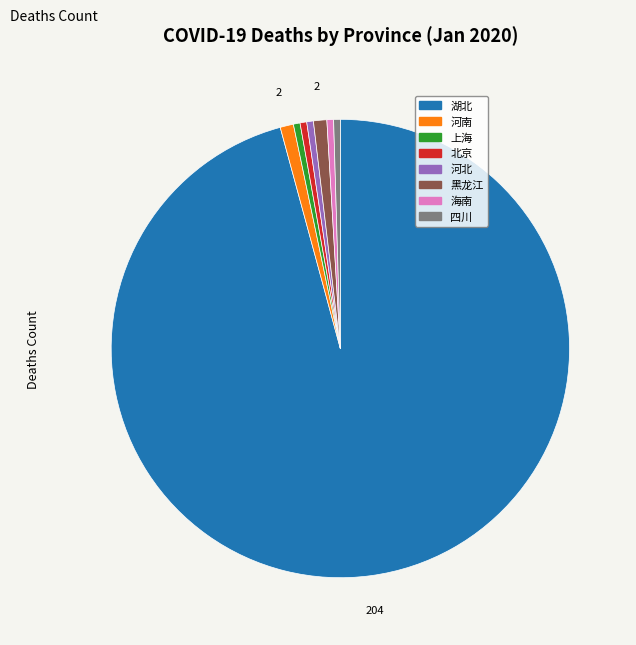

Do 黑龙江 and 河北 together represent more than half of the pie?

No